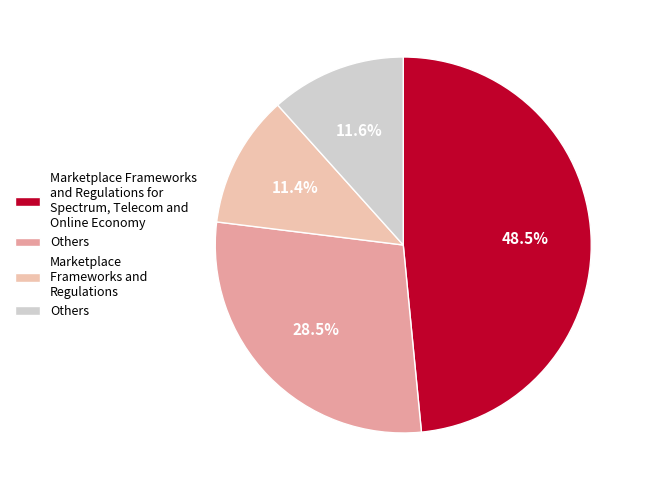

Is there any slice that represents more than half of the pie?

No